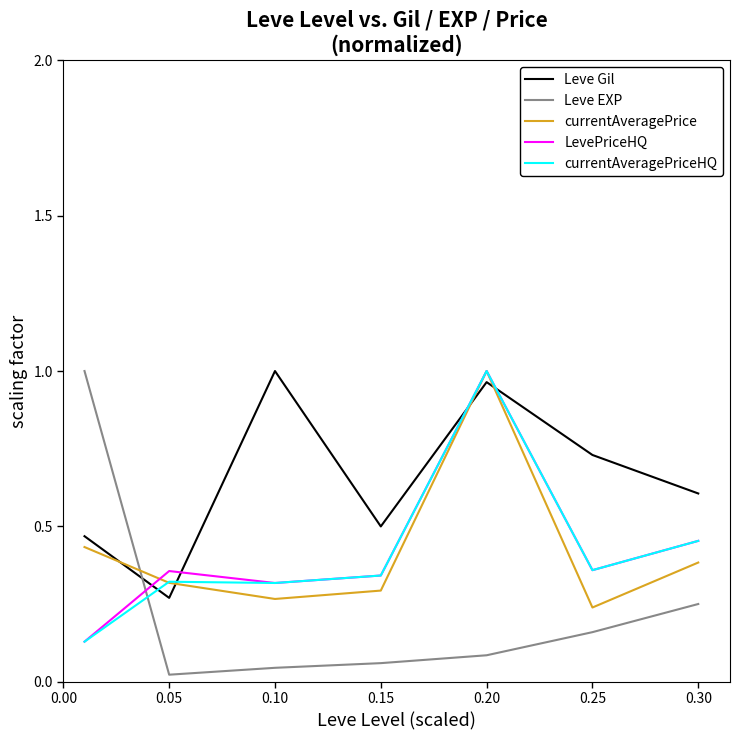

Which series has the largest range (max minus min)?

Leve EXP